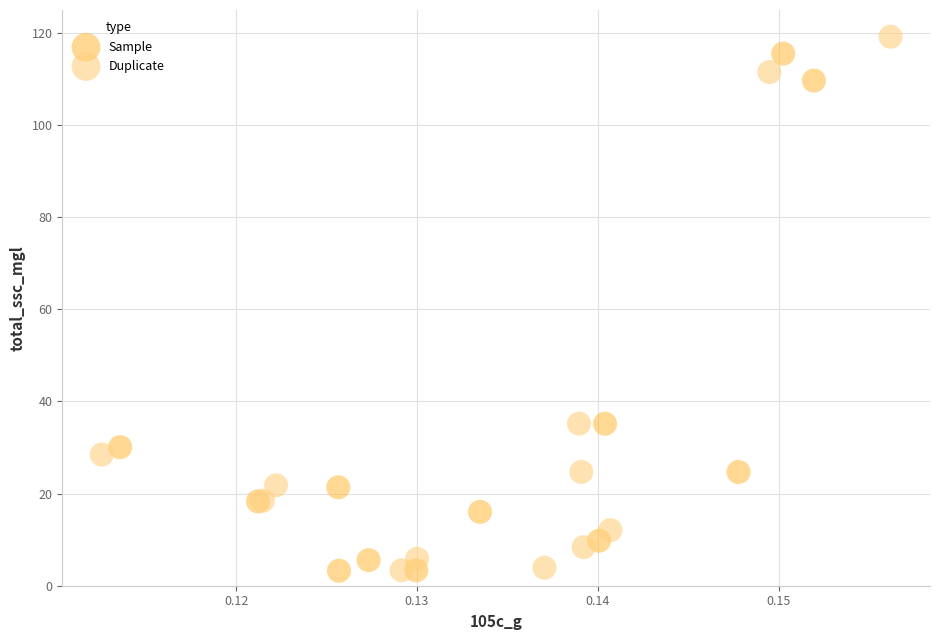

What are all the series names shown in the legend?

Sample, Duplicate